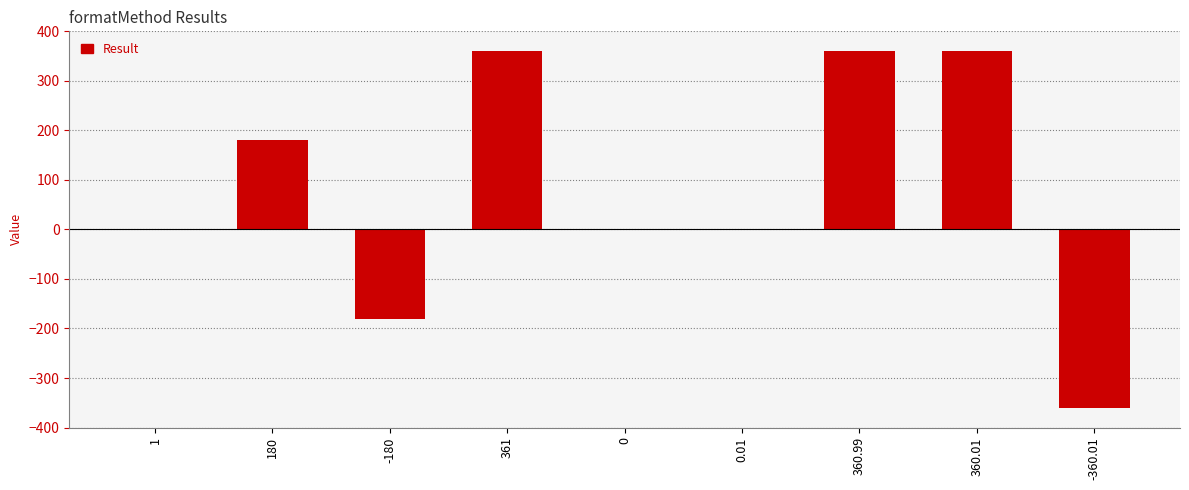

What is the sum of all values?

723.0